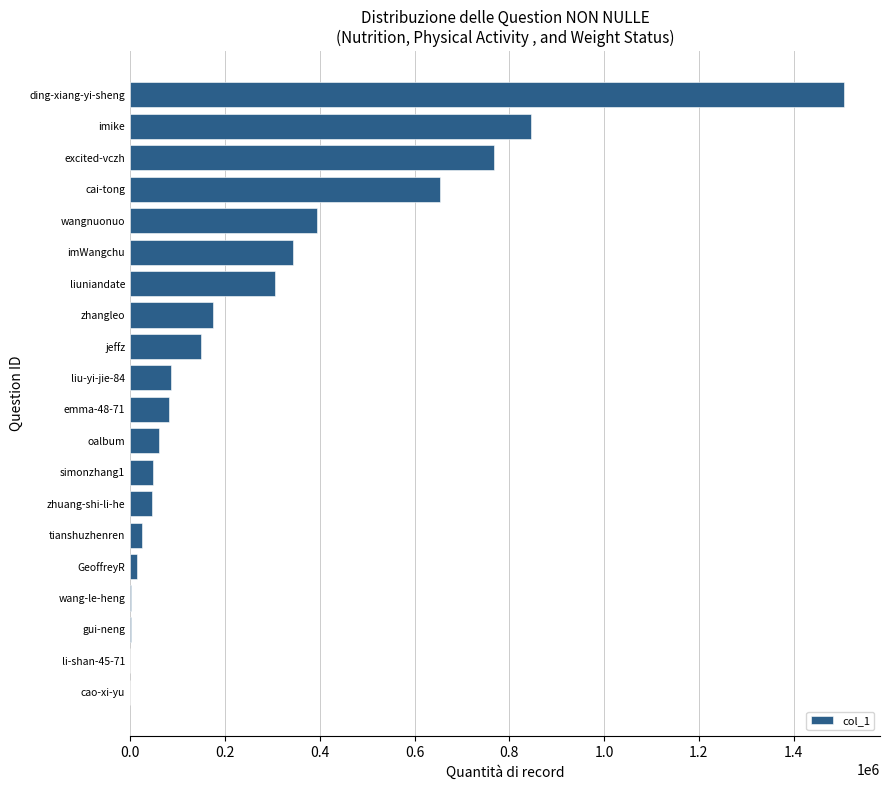

What is the change in value from simonzhang1 to zhangleo?

+125915